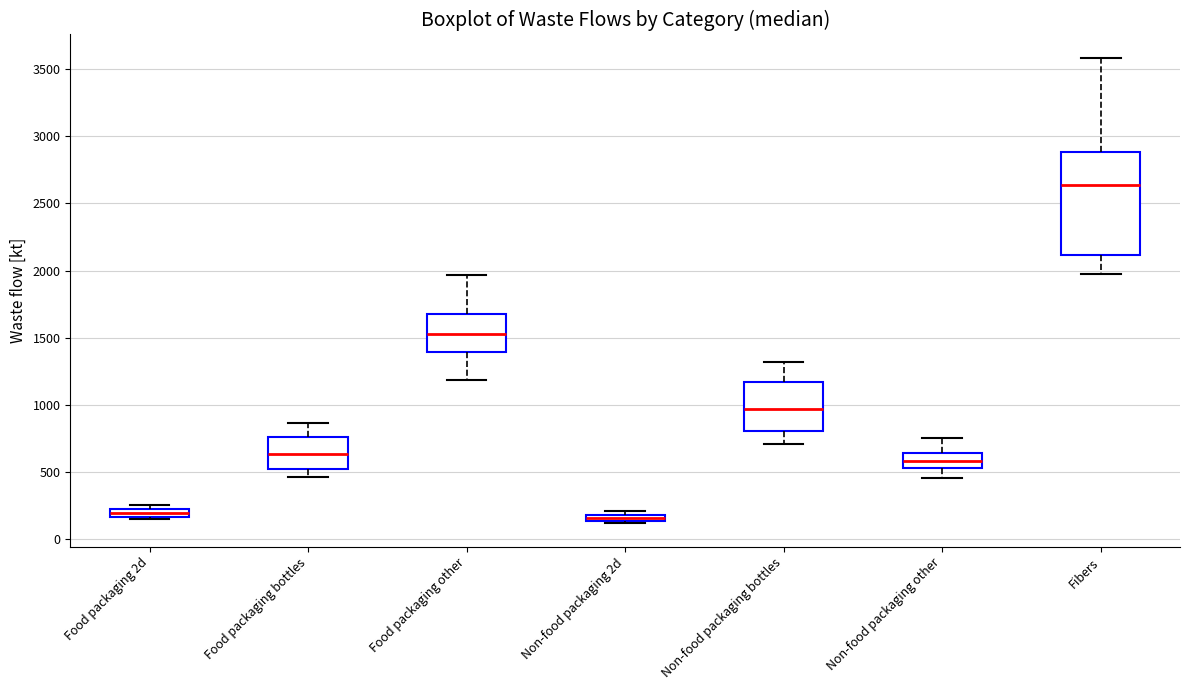

Which box is the tallest, from its lower edge to its upper edge?

Fibers